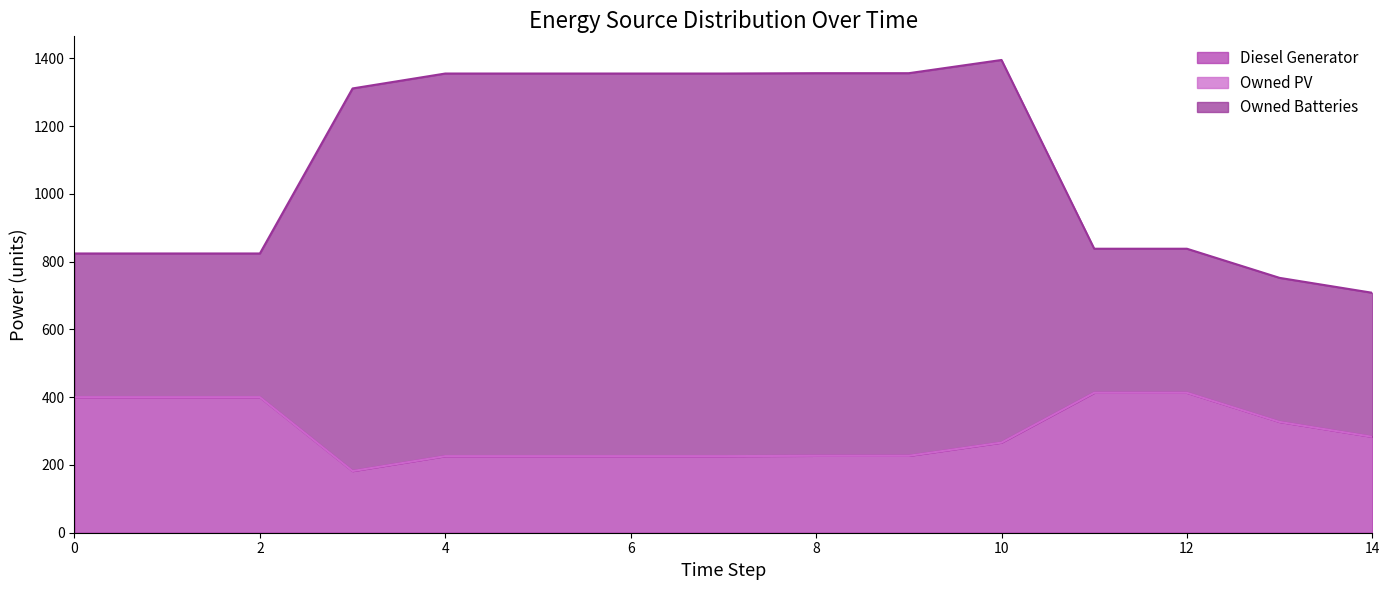

True or false: Diesel Generator has a value of 152.5 at 5.

False